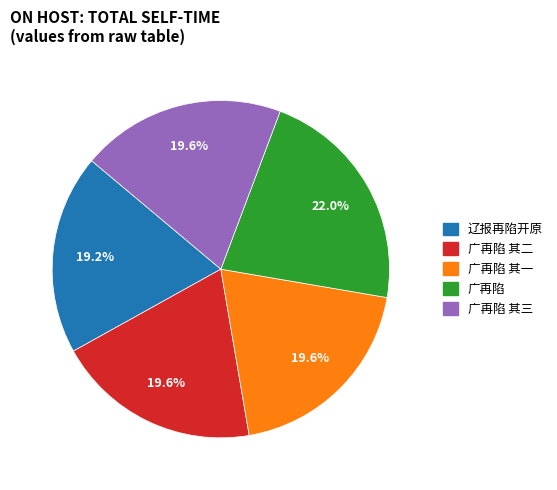

Does any single category account for the majority?

No